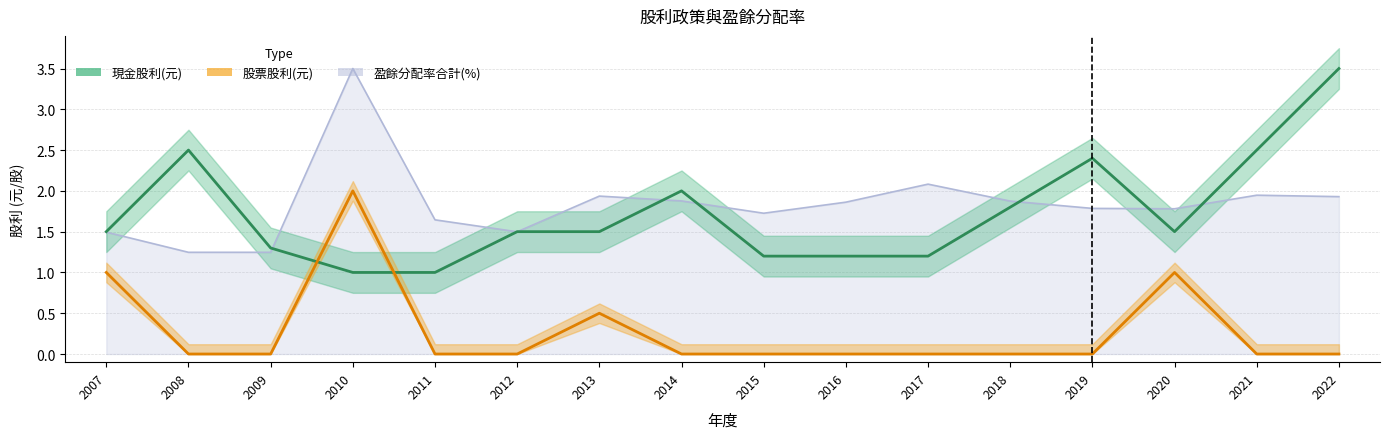

What is the spread (max minus min) of values at 2013?

1.4